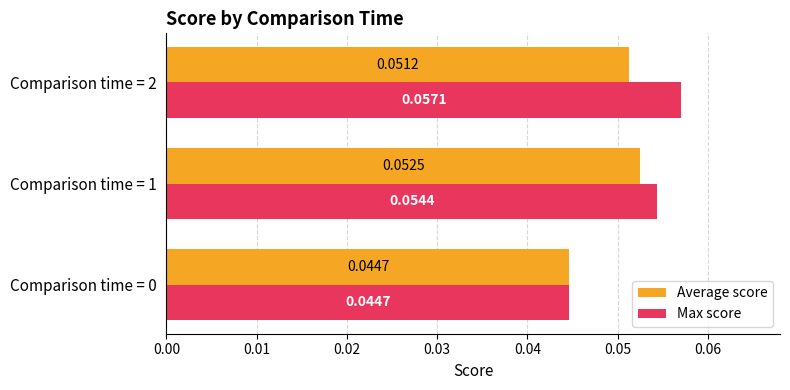

At how many categories does at least one series exceed 0?

3